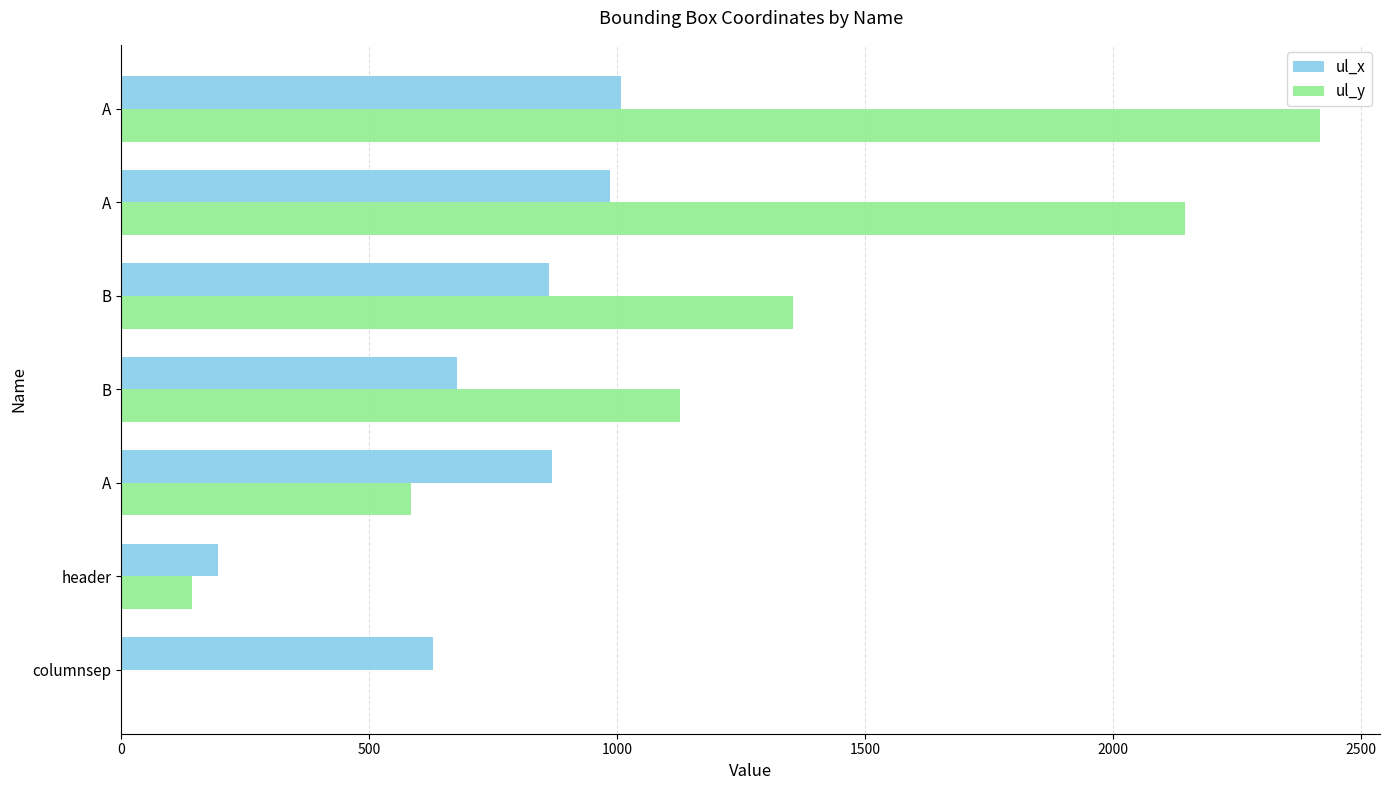

How many series are shown in this chart?

2